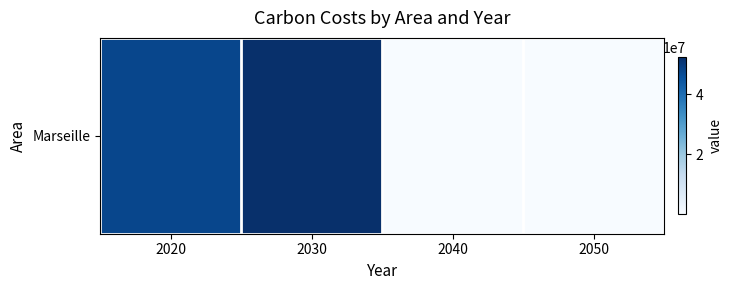

List the labels in order of value, largest first.

2030, 2020, 2040, 2050